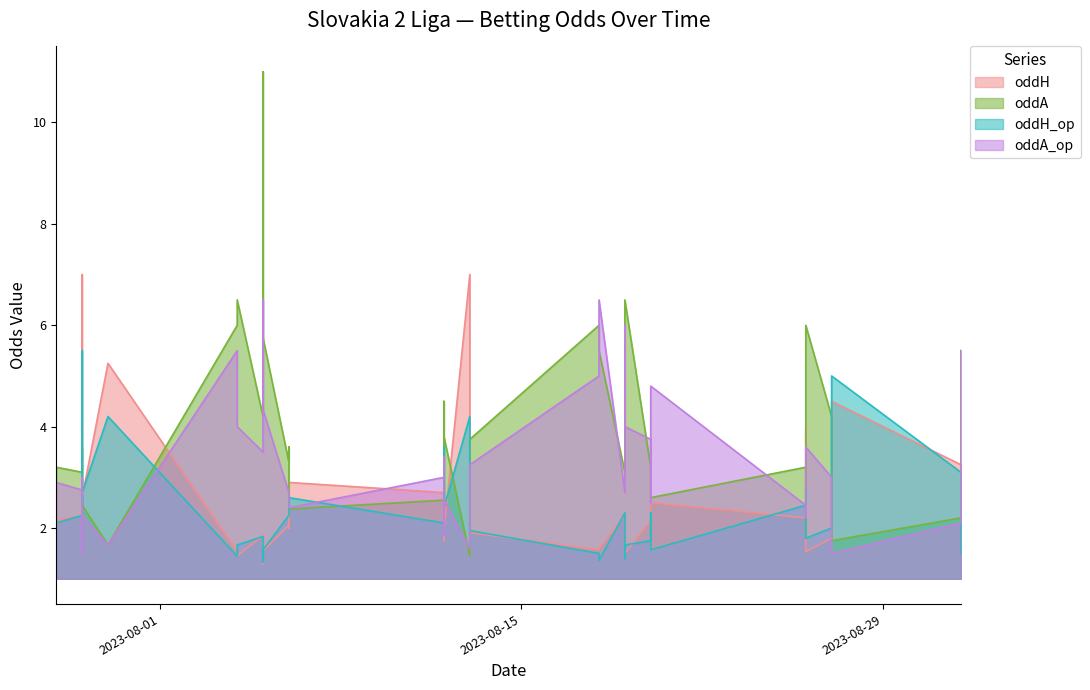

Which series has the largest range (max minus min)?

oddA